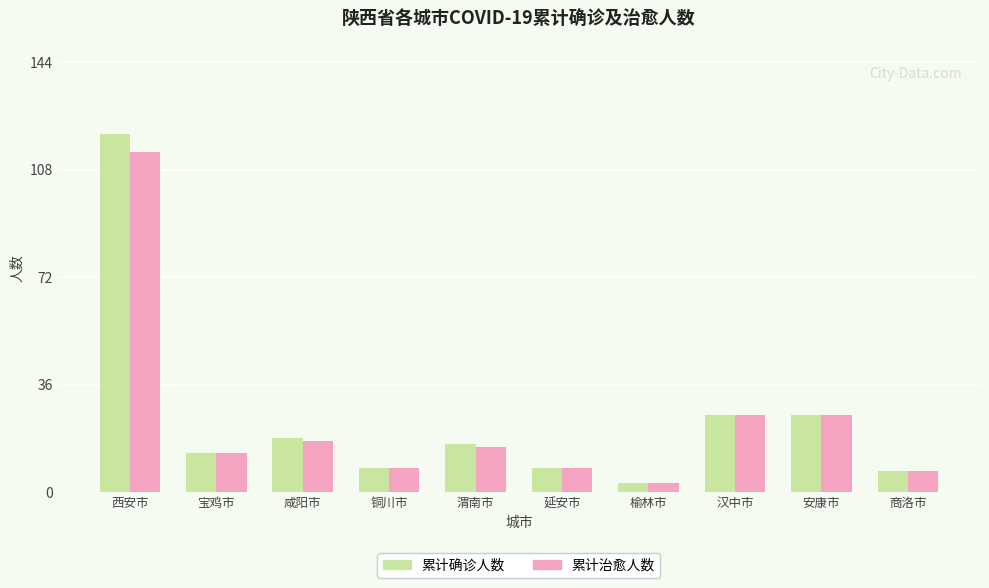

Rank the series by their maximum value, from highest to lowest.

累计确诊人数, 累计治愈人数